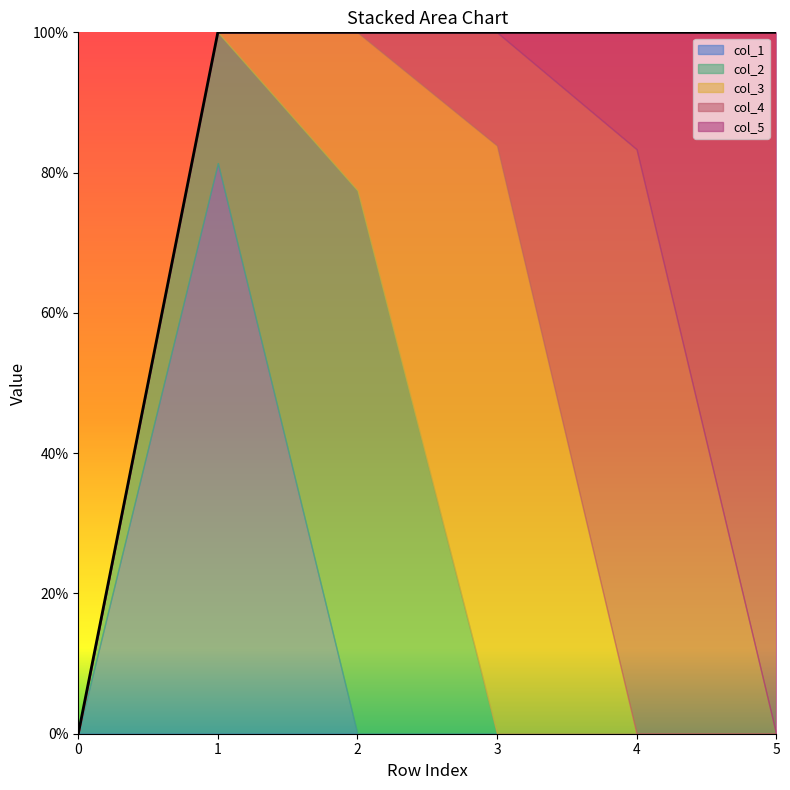

Between which two adjacent categories do col_2 and col_4 first intersect?

2 and 3